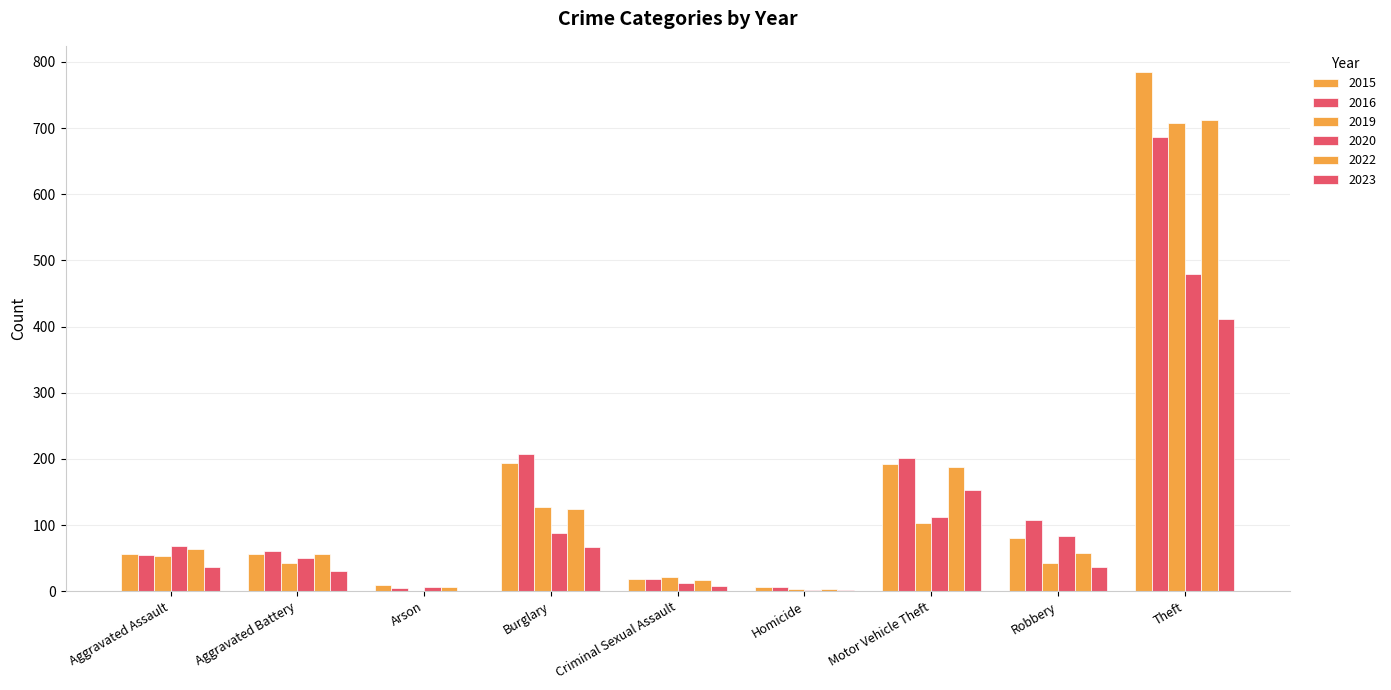

At how many categories does at least one series exceed 18?

7